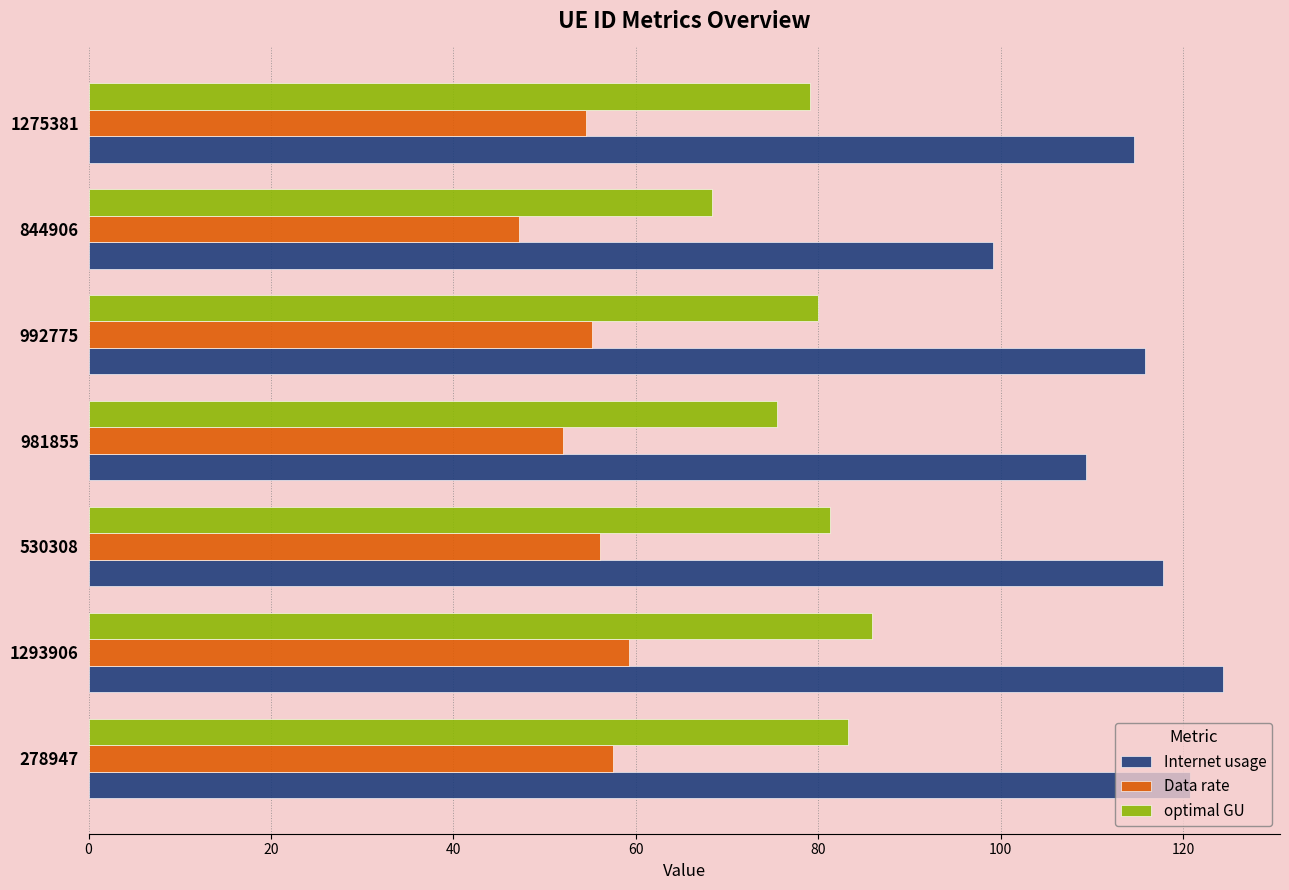

Which series has the largest total across all categories?

Internet usage